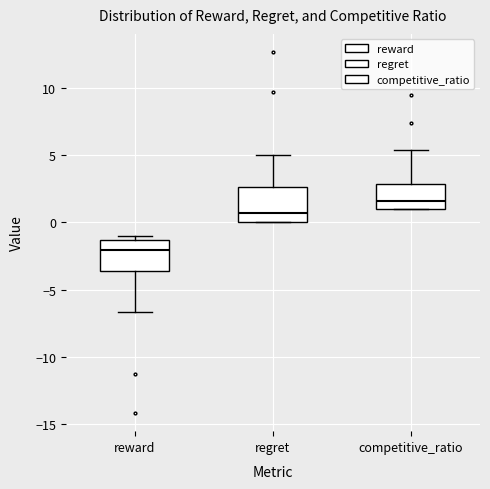

Reading left to right, transcribe this box plot: for each box, give where its median line is, the range the box spans, and where its two whiskers end, as read against the y-axis. The values are not printed on the chart, so give them approximately, as read against the axis.

reward: median -2.0, box -3.5 to -1.5, whiskers -6.5 to -1.0
regret: median 0.5, box 0.0 to 2.5, whiskers 0.0 to 5.0
competitive_ratio: median 1.5, box 1.0 to 3.0, whiskers 1.0 to 5.5